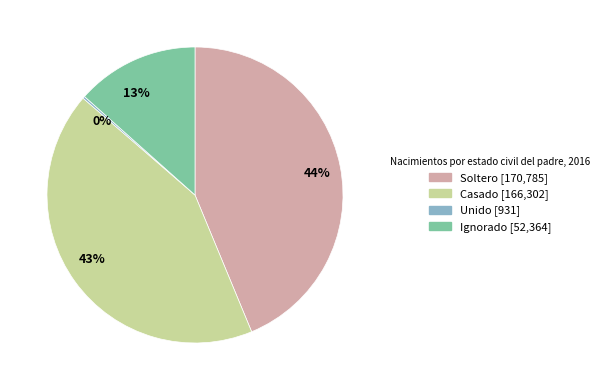

What is the largest slice in the pie chart?

44%